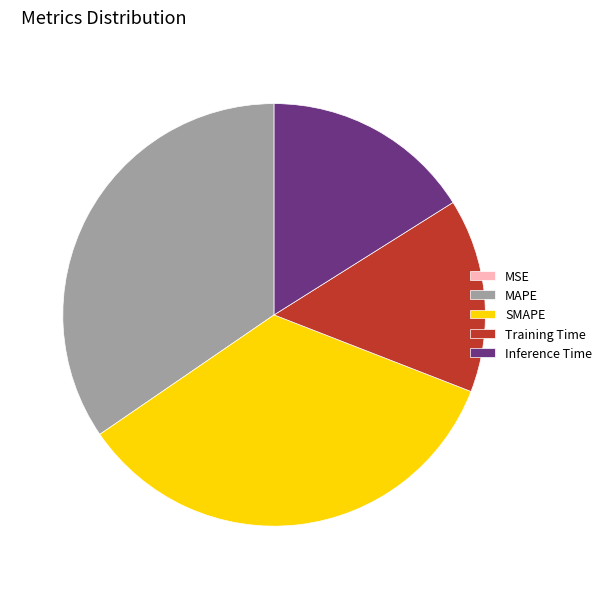

Between Training Time and SMAPE, which is larger?

SMAPE